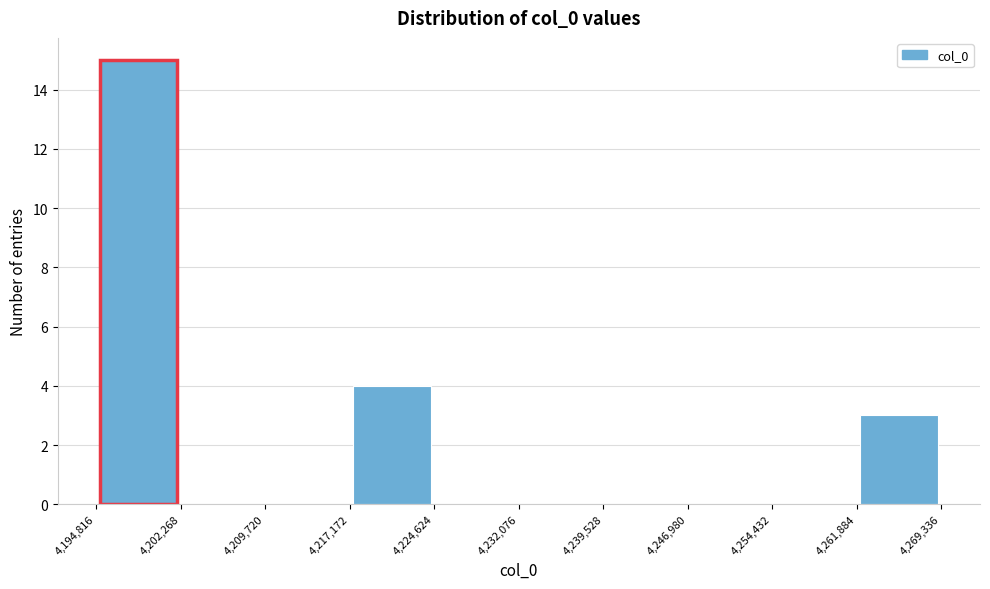

Over which range of the x-axis is the bar tallest?

4,194,816 to 4,202,268